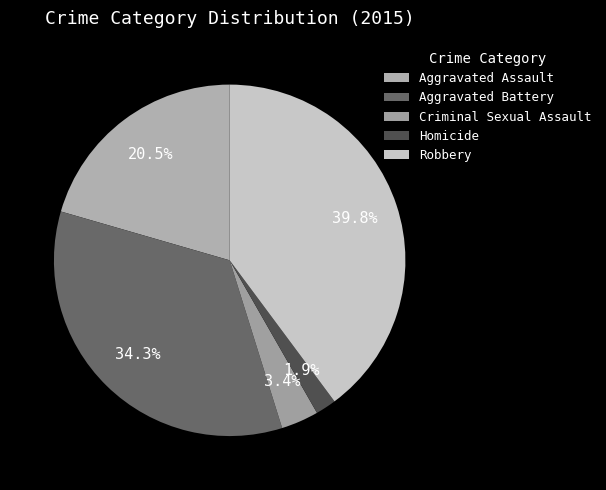

Which slice is the largest?

Robbery